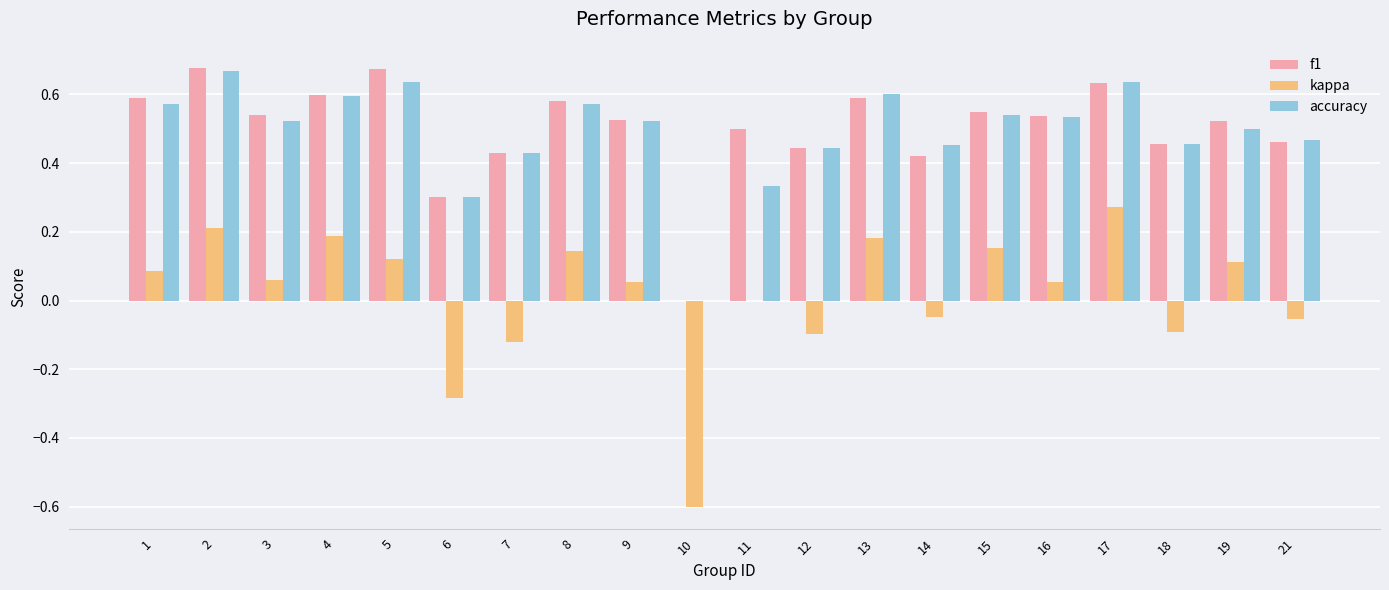

Which series changed the most between 9 and 12?

kappa